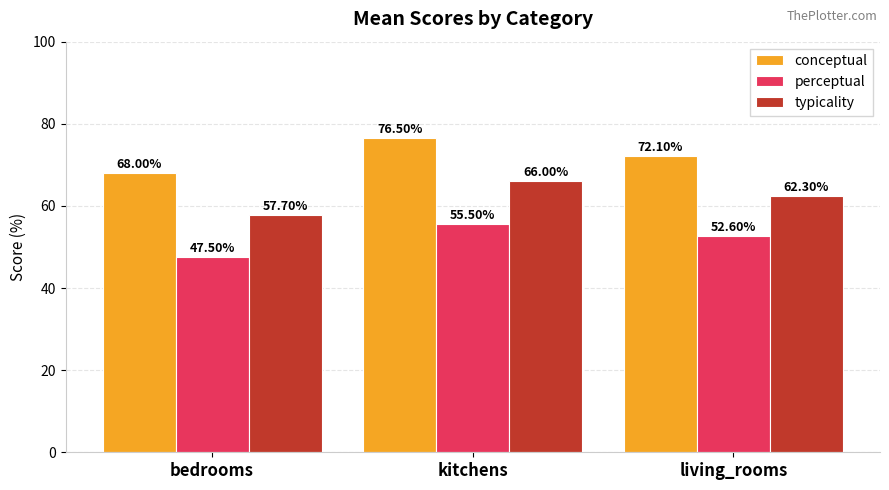

List the labels in order of perceptual value, smallest first.

bedrooms, living_rooms, kitchens